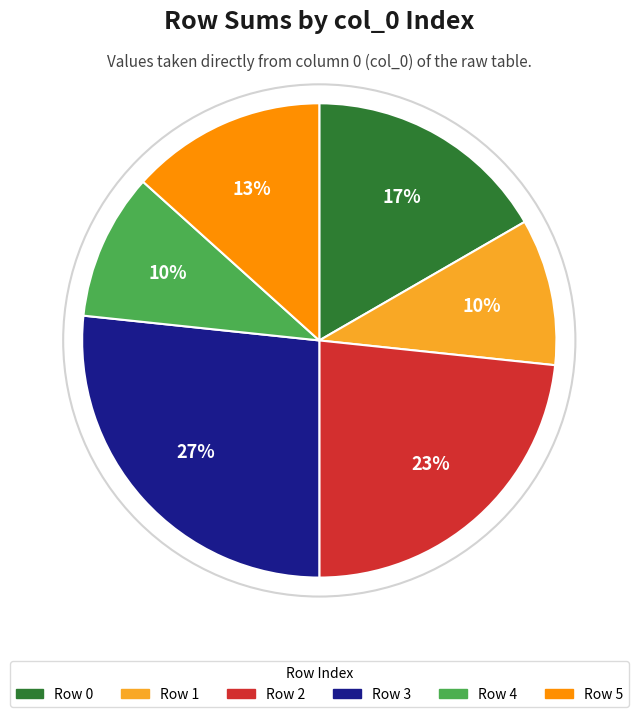

How many segments does this pie chart have?

6